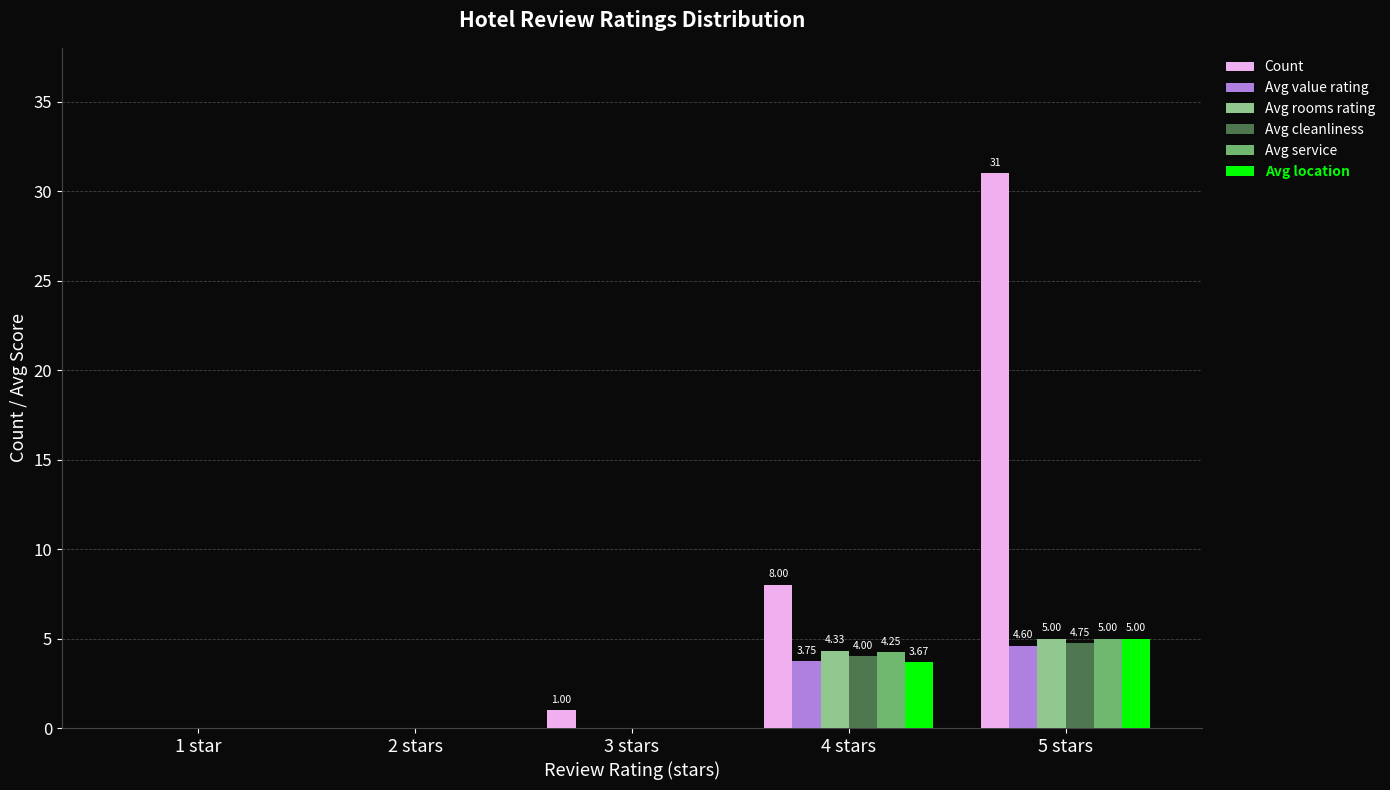

At which category is the sum across all series the highest?

5 stars